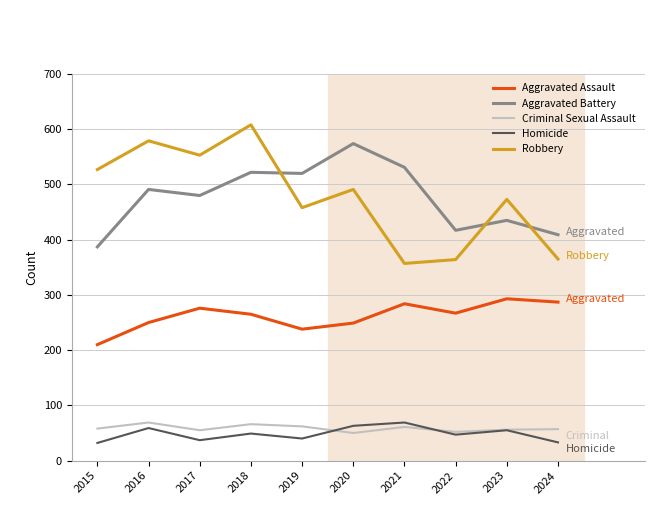

What is the difference between the highest and lowest values at 2020?

524